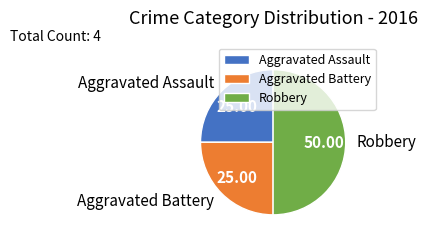

Does Aggravated Battery represent more than half of the total?

No